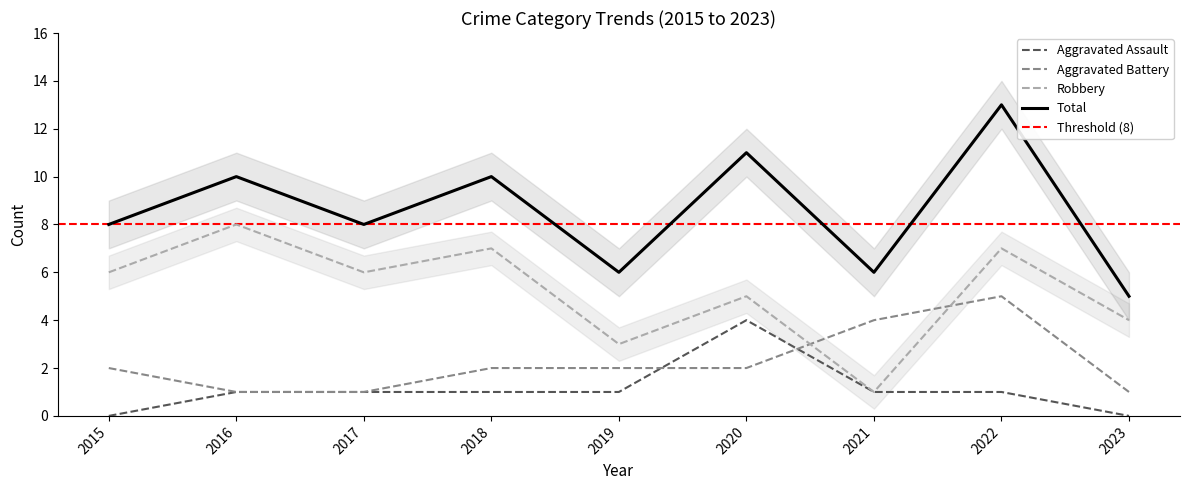

Is the value of Aggravated Assault at 2018 greater than the value of Aggravated Battery at 2021?

No